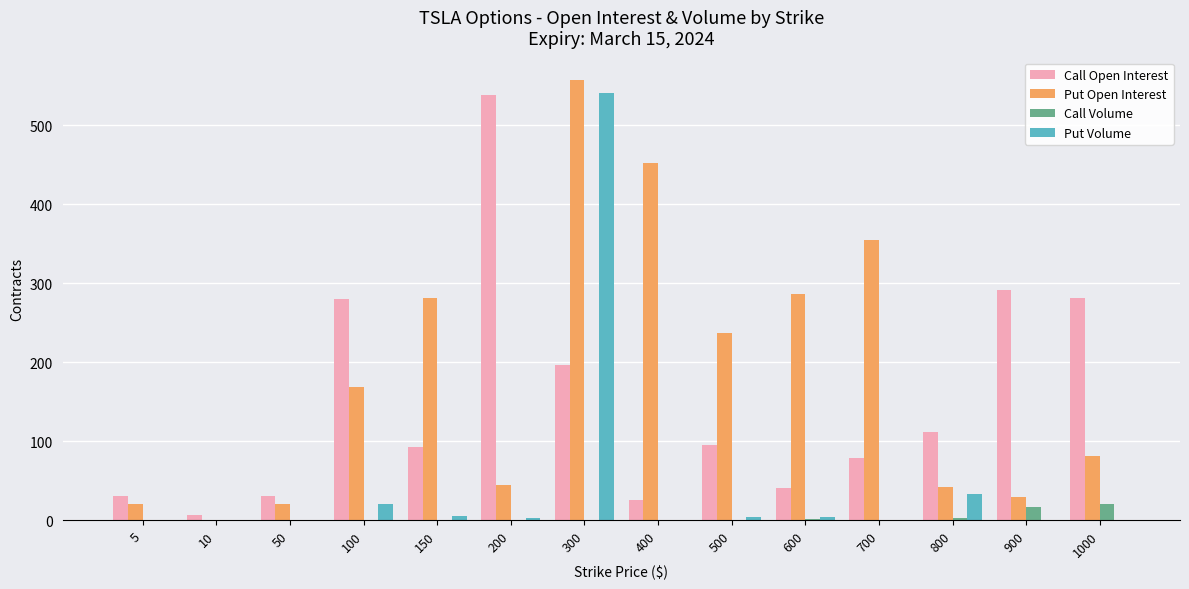

Which series has the largest total across all categories?

Put Open Interest